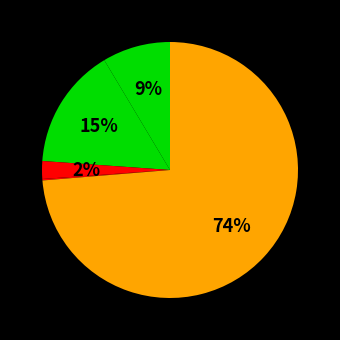

Count the number of slices in the pie.

5